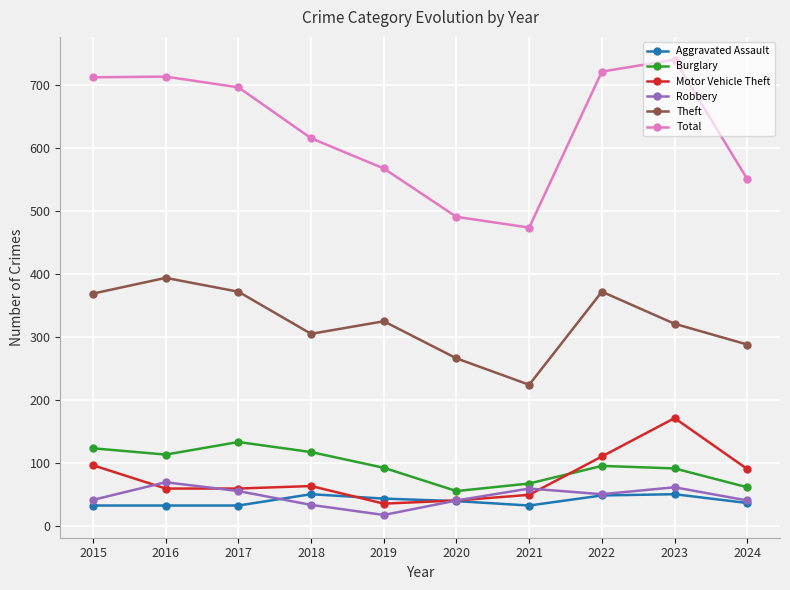

At which category does Burglary reach its first local peak?

2017